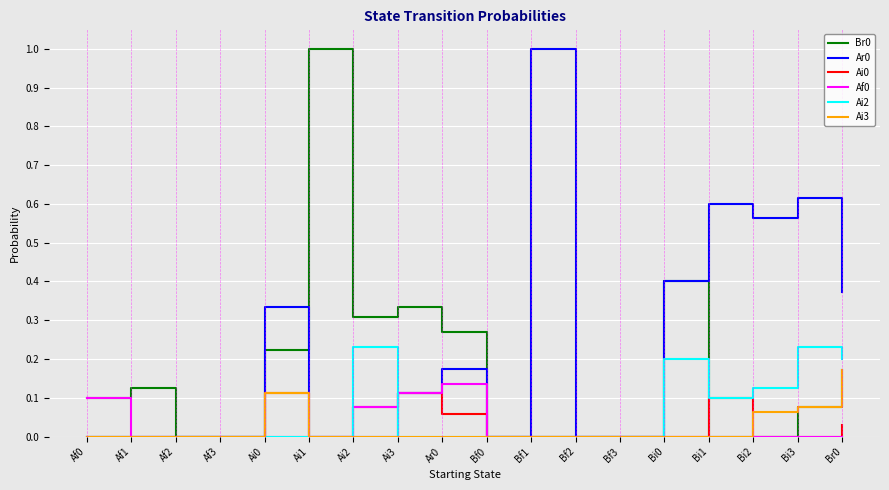

What is the total value across all series at Bi2?

0.8